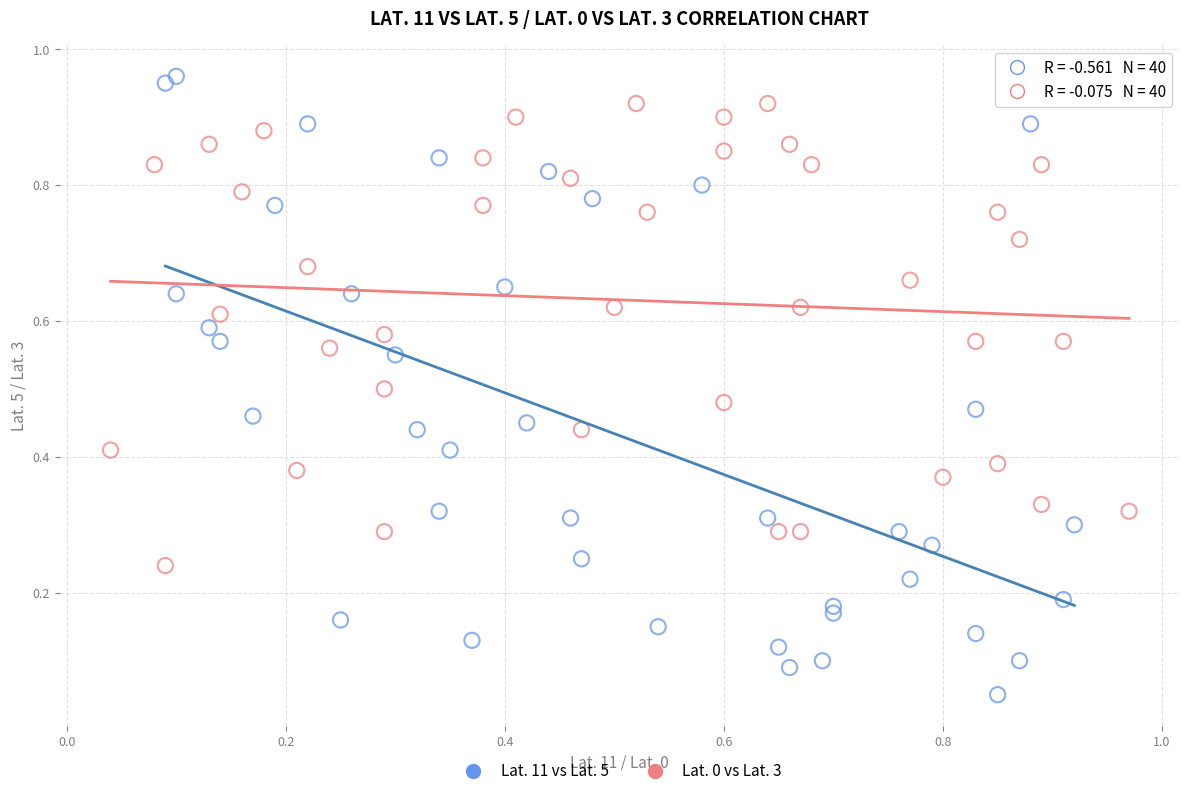

Which series reaches the maximum Y coordinate?

Lat. 11 vs Lat. 5